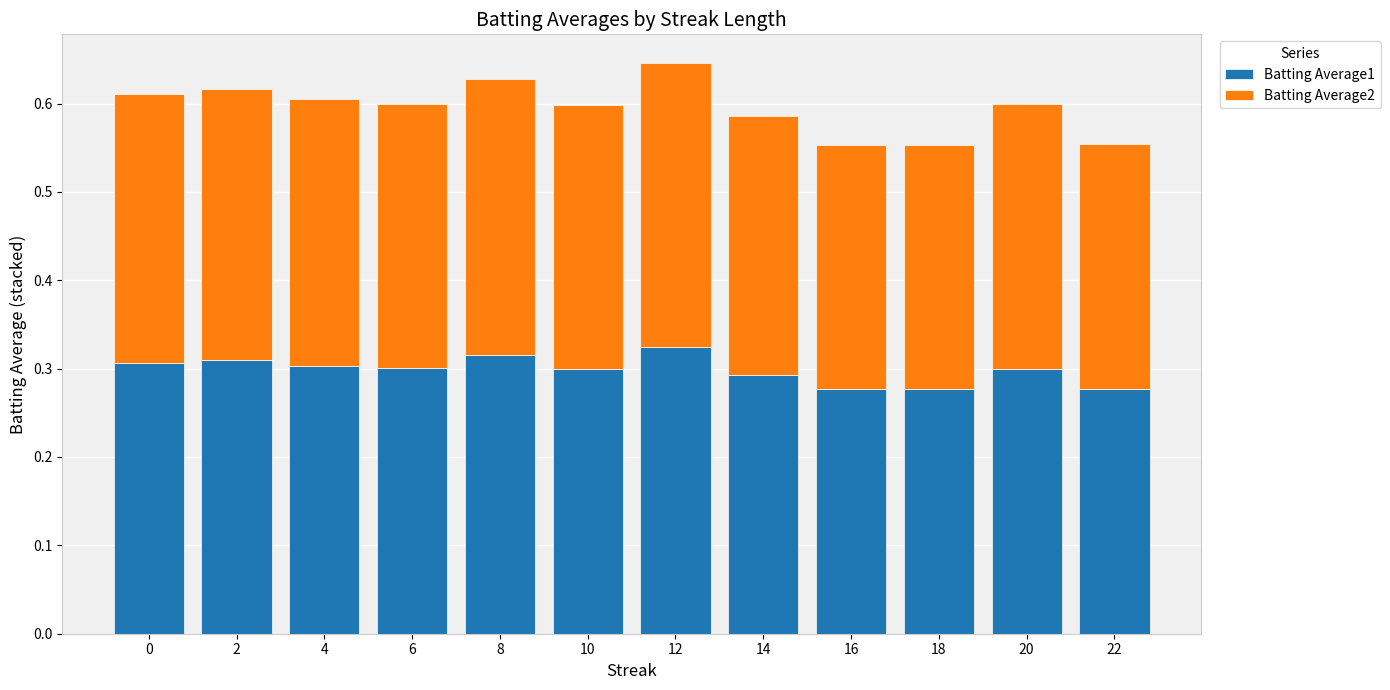

Is it true that Batting Average1 equals 0.1 at 20?

False